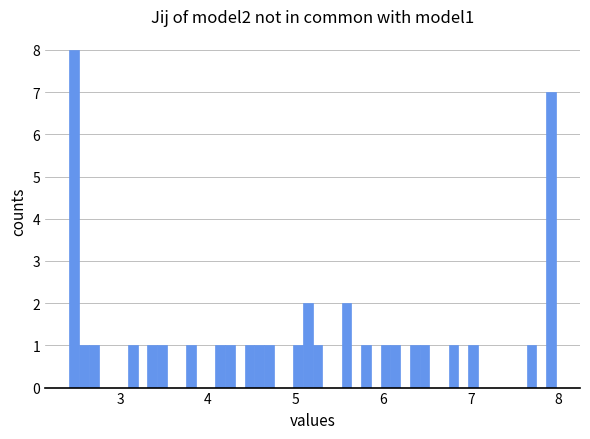

Around what value on the x-axis is the tallest bar? Give the approximate position of its centre, as read against the axis.

2.5